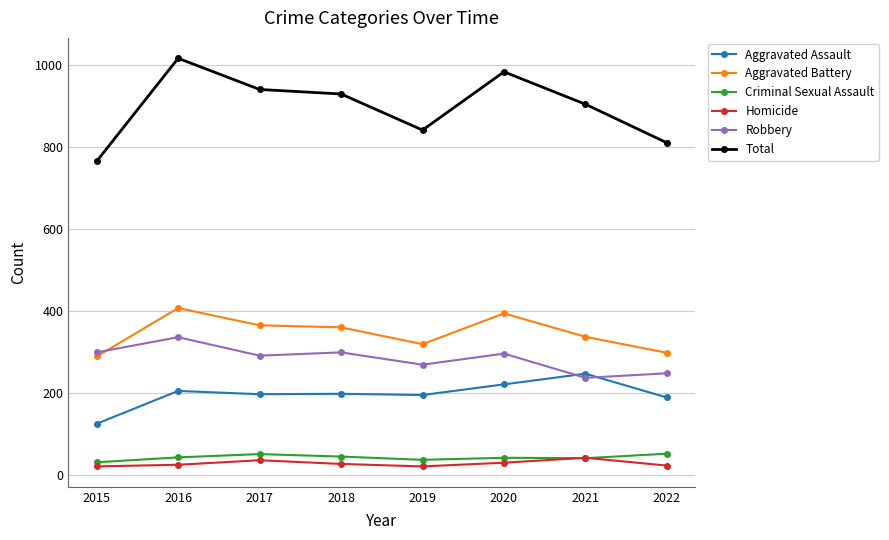

Read the Criminal Sexual Assault value at 2017, to the nearest 5.

50